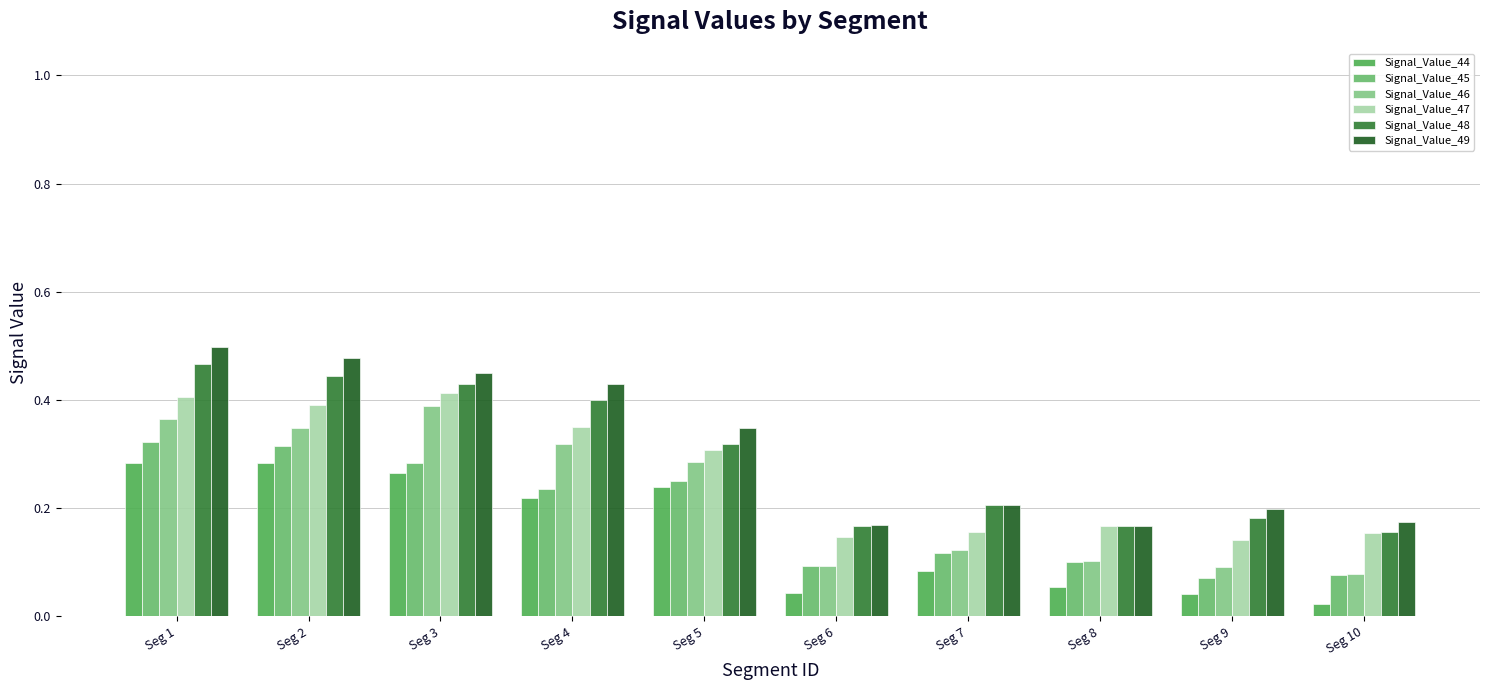

What is the total value across all series at Seg 10?

0.7